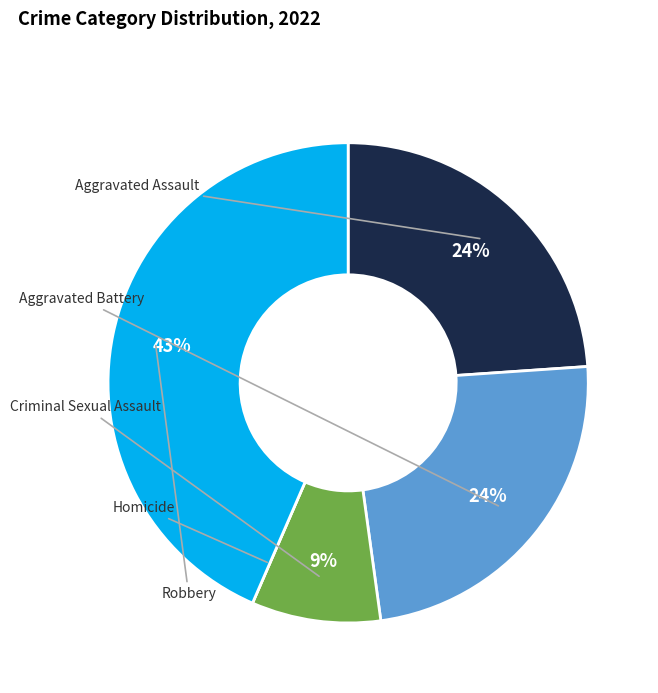

Is there a majority slice in this chart?

No